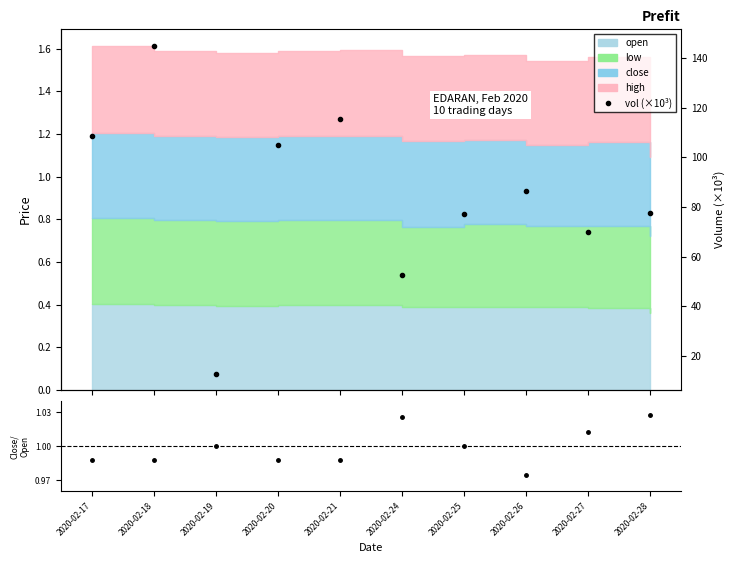

Reading left to right, transcribe all the data shown in this chart.

2020-02-17=108.7	2020-02-18=145.0	2020-02-19=13.0	2020-02-20=105.0	2020-02-21=115.3	2020-02-24=52.7	2020-02-25=77.3	2020-02-26=86.6	2020-02-27=70.1	2020-02-28=77.5